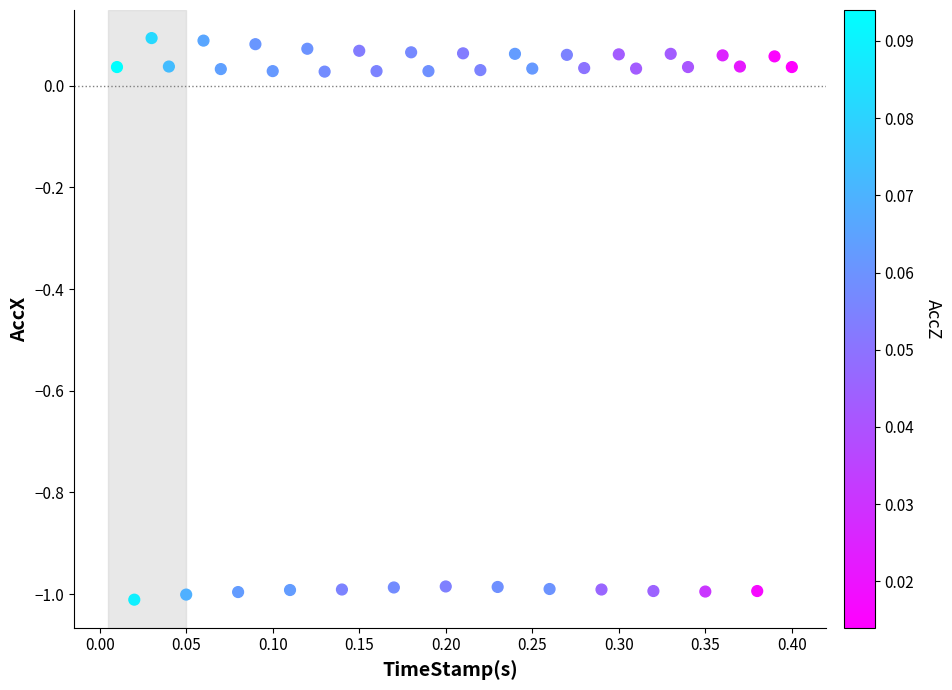

What is the range of Y values (max minus min)?

1.1